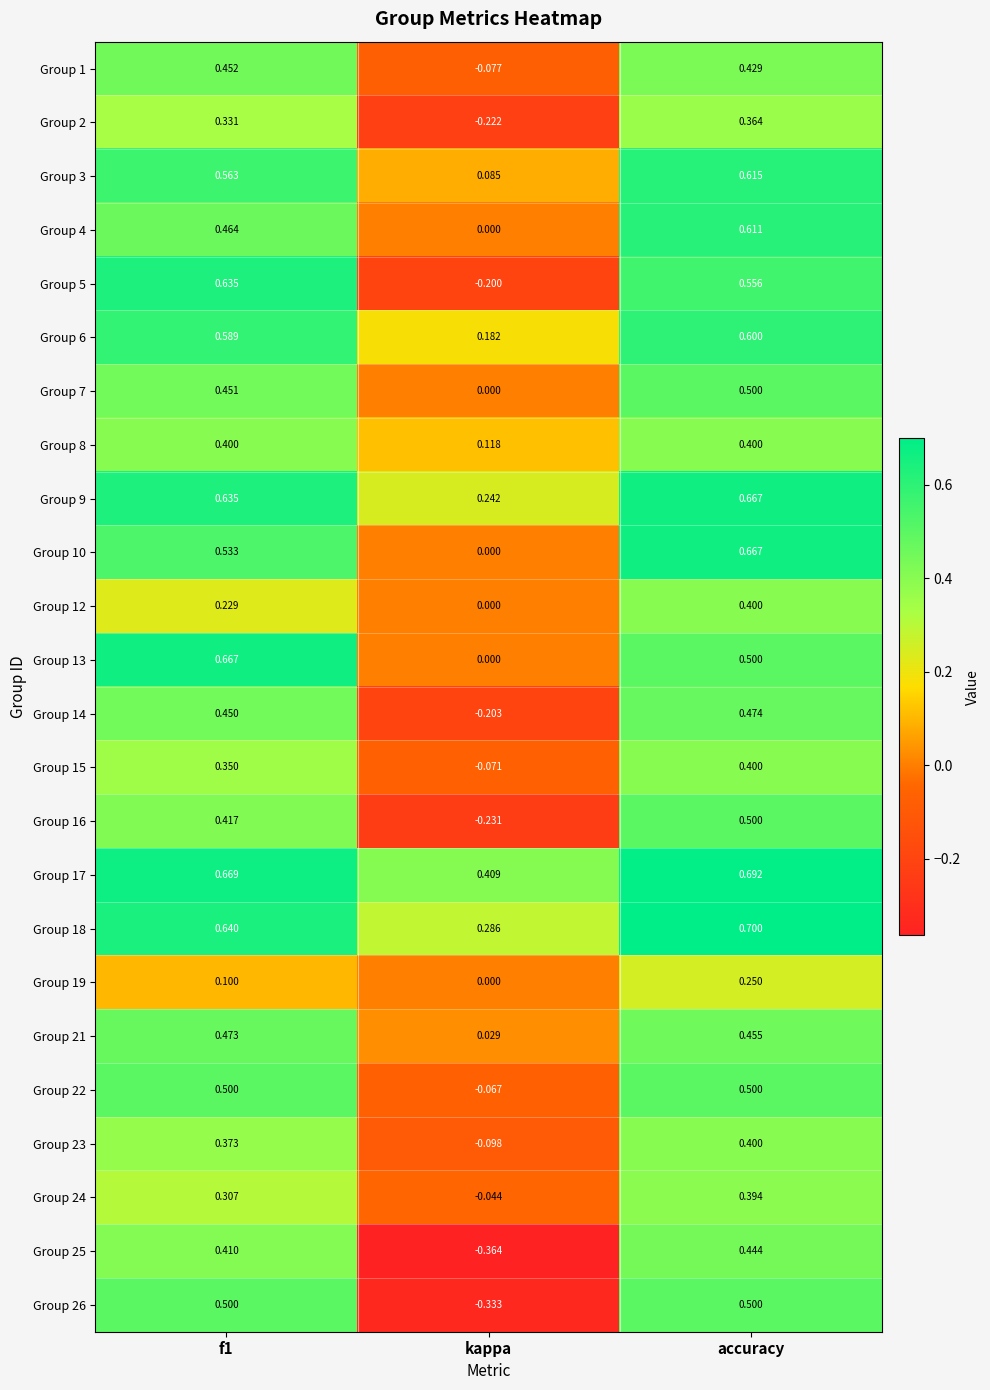

At which category is the sum across all series the highest?

accuracy